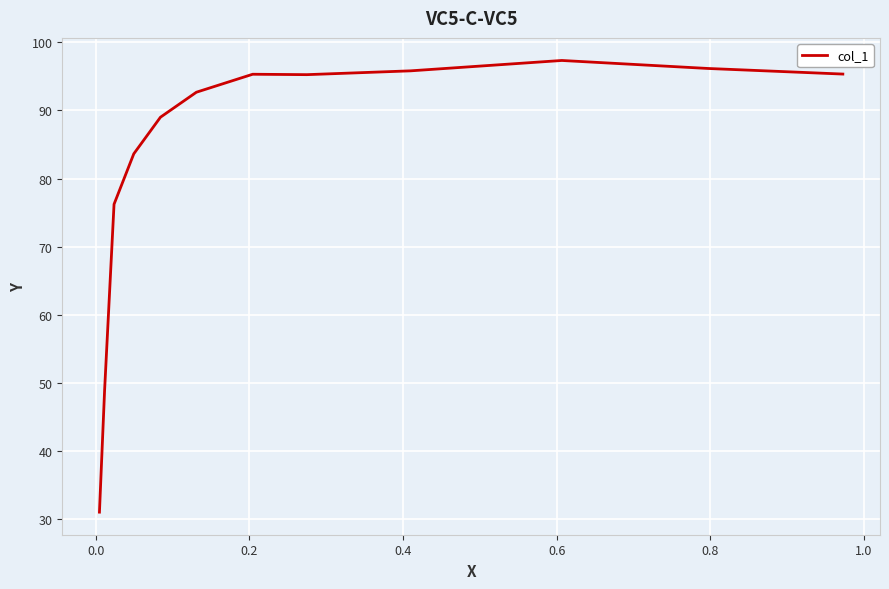

What is the sum of all values?

996.6